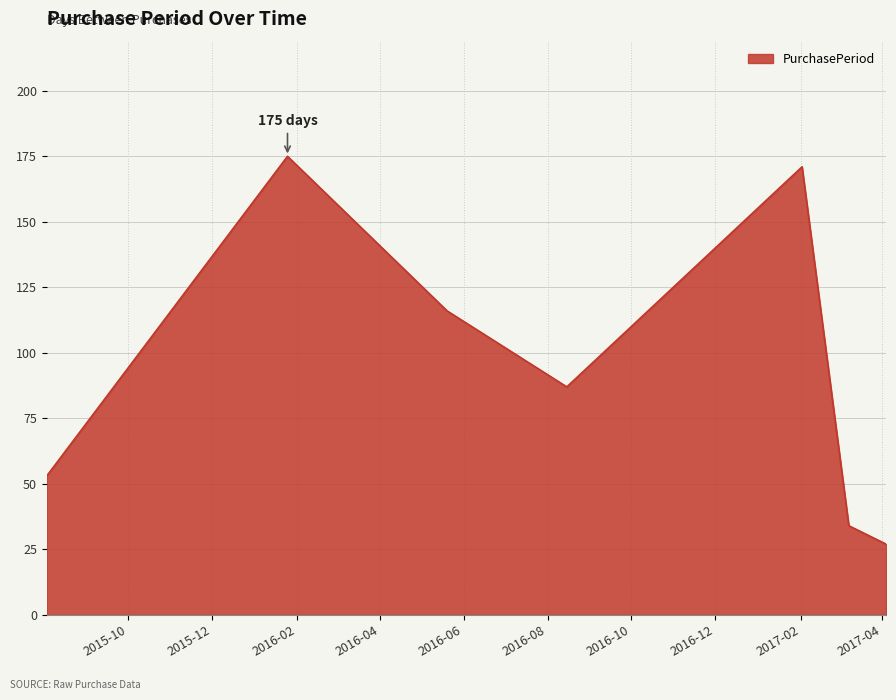

Reading left to right, list all the values displayed in this chart.

53	175	116	87	171	34	27